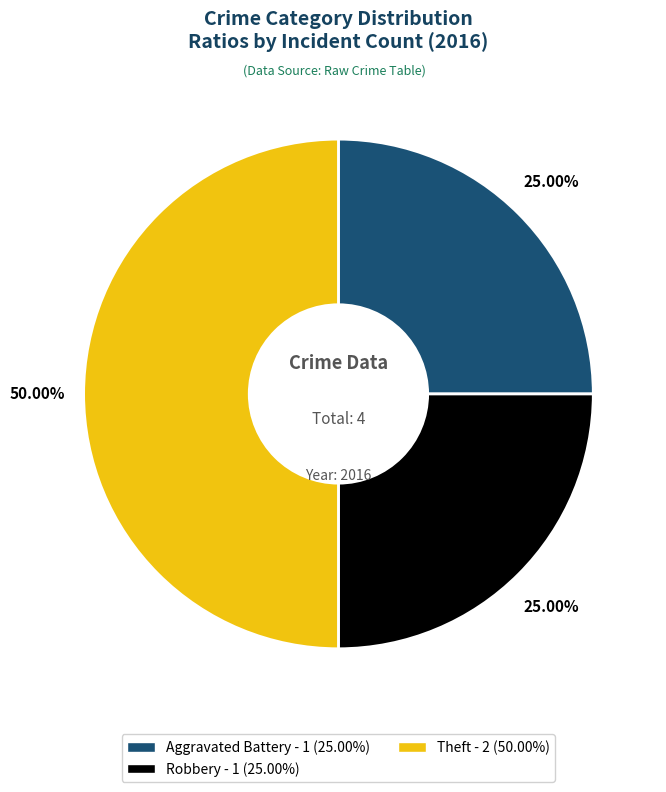

To the nearest percent, what is the combined percentage of Robbery and Aggravated Battery?

50%